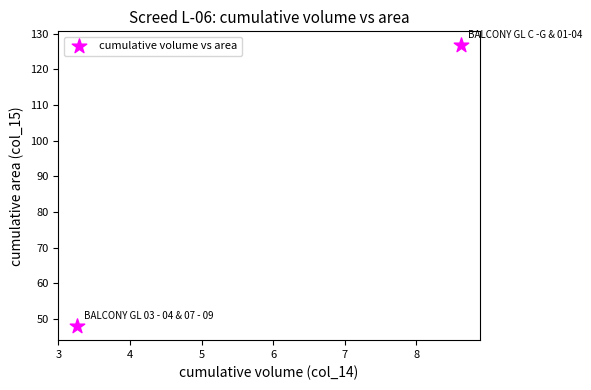

What is the average X value?

5.9